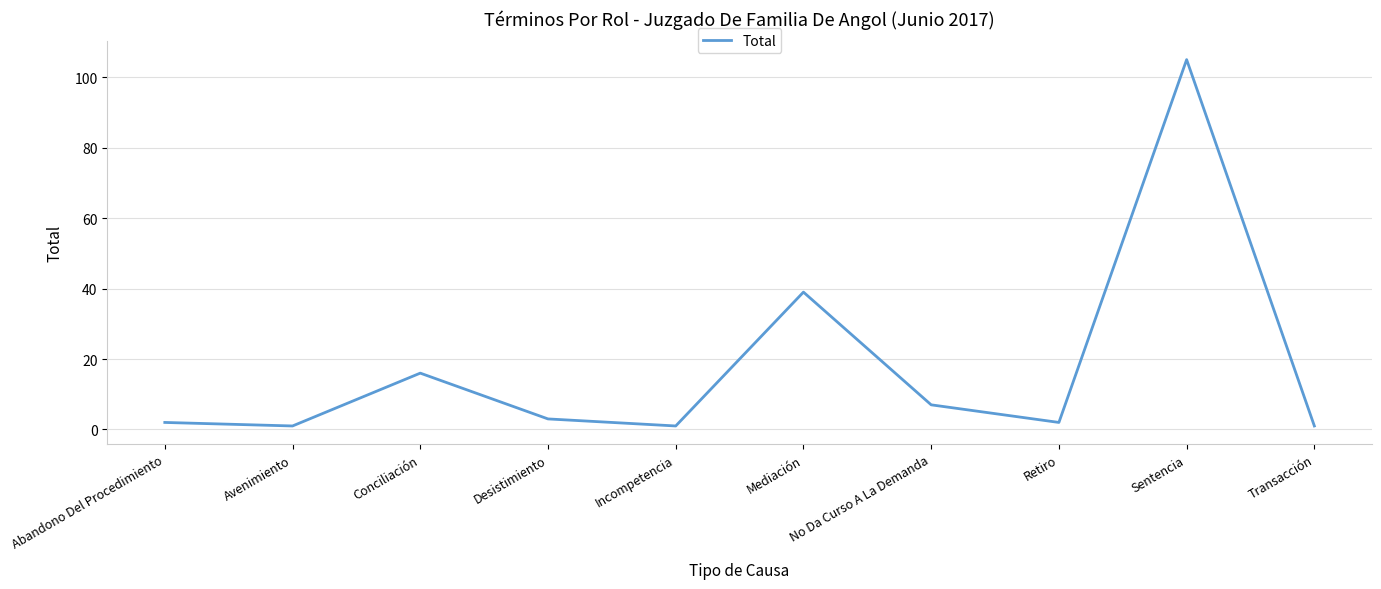

What is the difference between the second highest and minimum values?

38